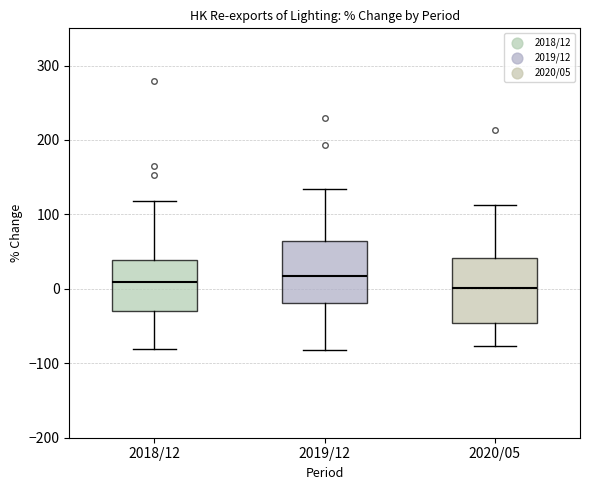

Reading left to right, transcribe this box plot: for each box, give where its median line is, the range the box spans, and where its two whiskers end, as read against the y-axis. The values are not printed on the chart, so give them approximately, as read against the axis.

2018/12: median 10, box -30 to 40, whiskers -80 to 120
2019/12: median 20, box -20 to 60, whiskers -80 to 130
2020/05: median 0, box -50 to 40, whiskers -80 to 110